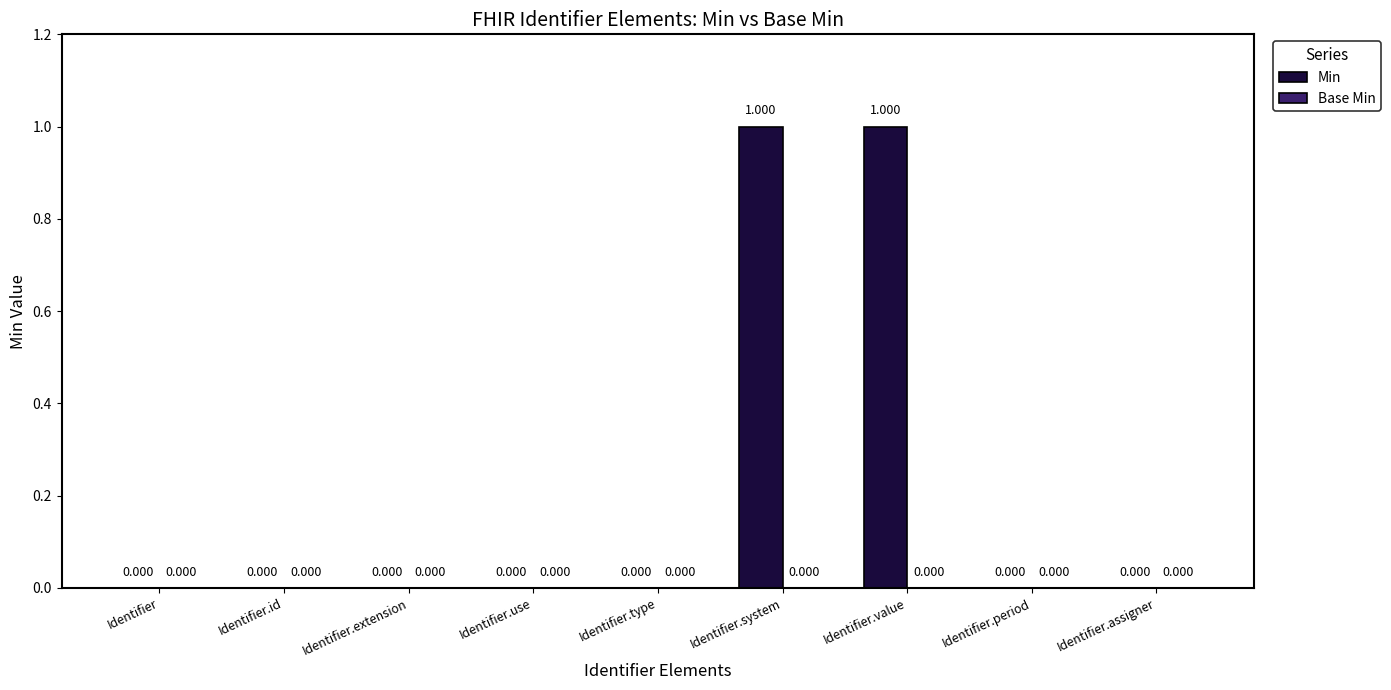

Are the bars horizontal?

No